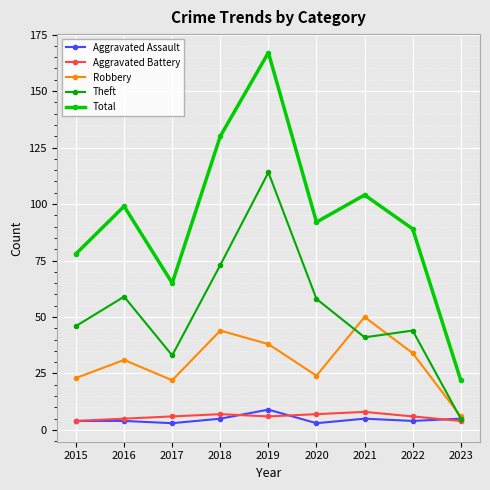

What is the smallest value displayed?

3